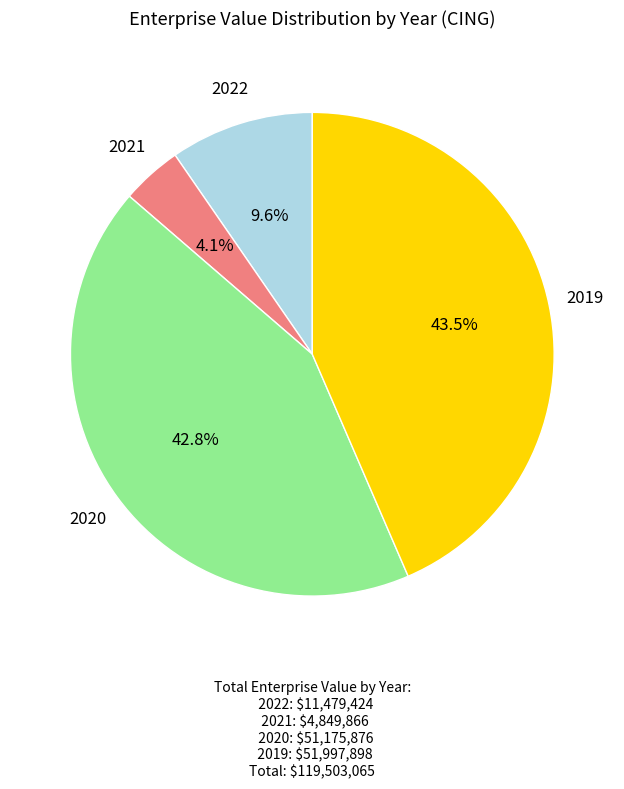

True or false: 2019 accounts for 35% of the total.

False